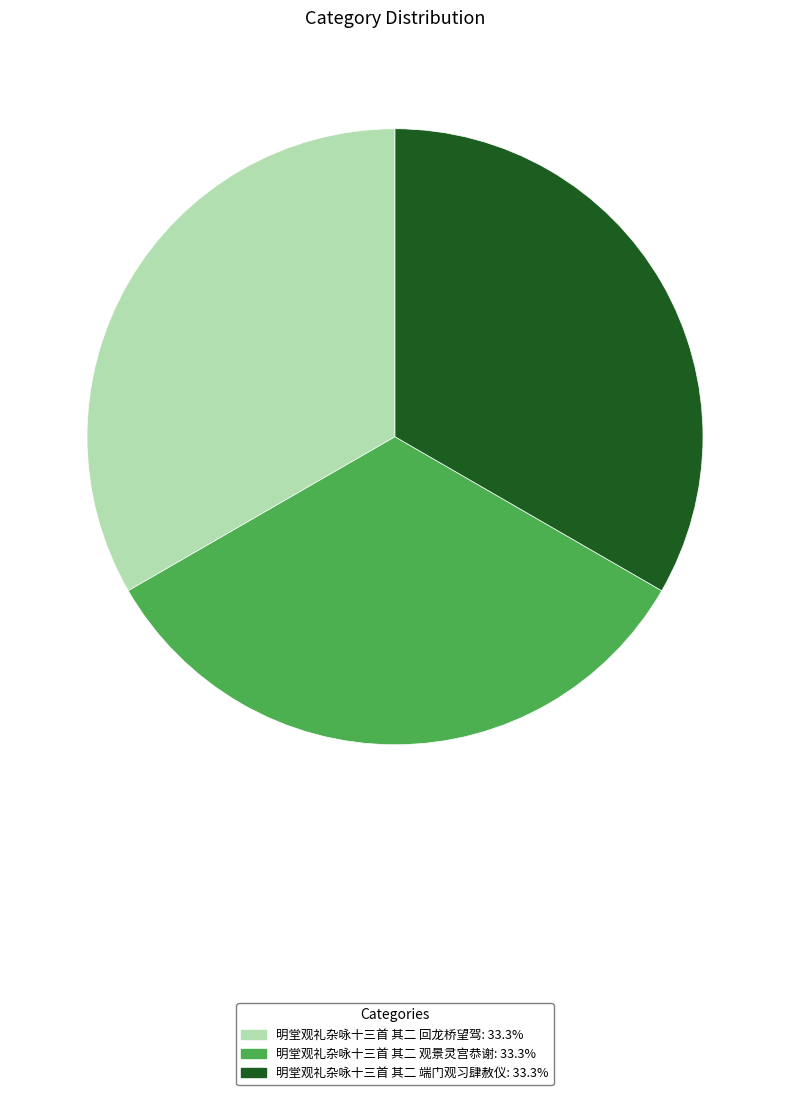

Is 明堂观礼杂咏十三首 其二 观景灵宫恭谢 the majority of the pie?

No